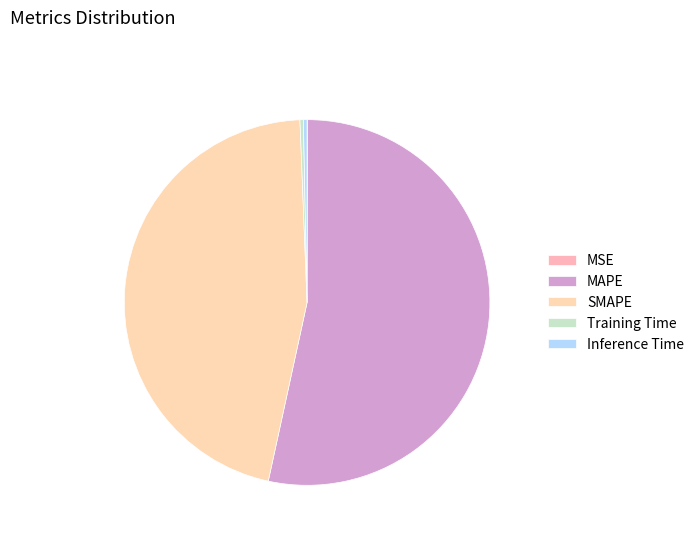

Rank the categories by value from highest to lowest.

MAPE, SMAPE, Inference Time, Training Time, MSE